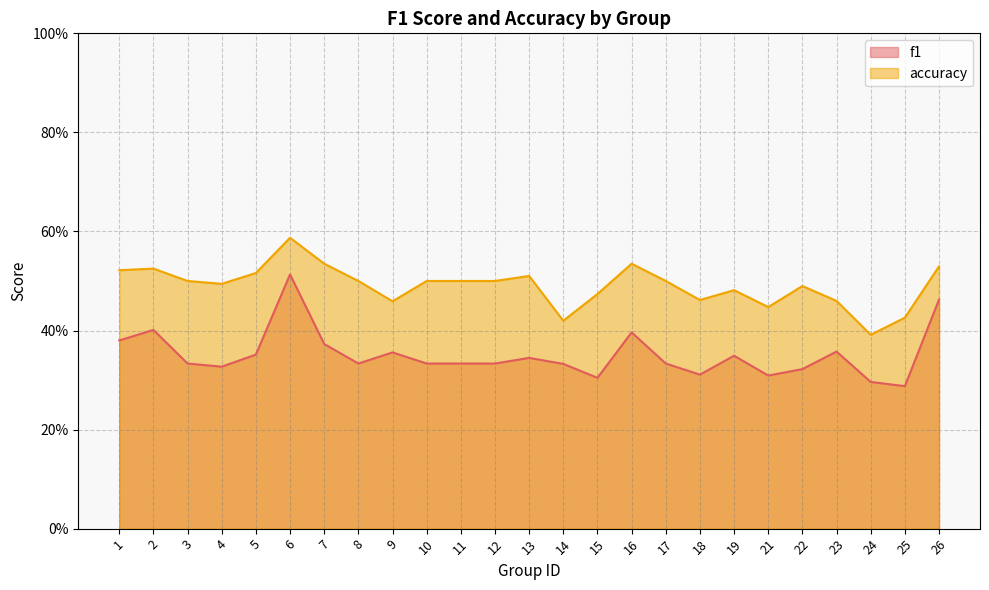

At which label does f1 reach its minimum?

25